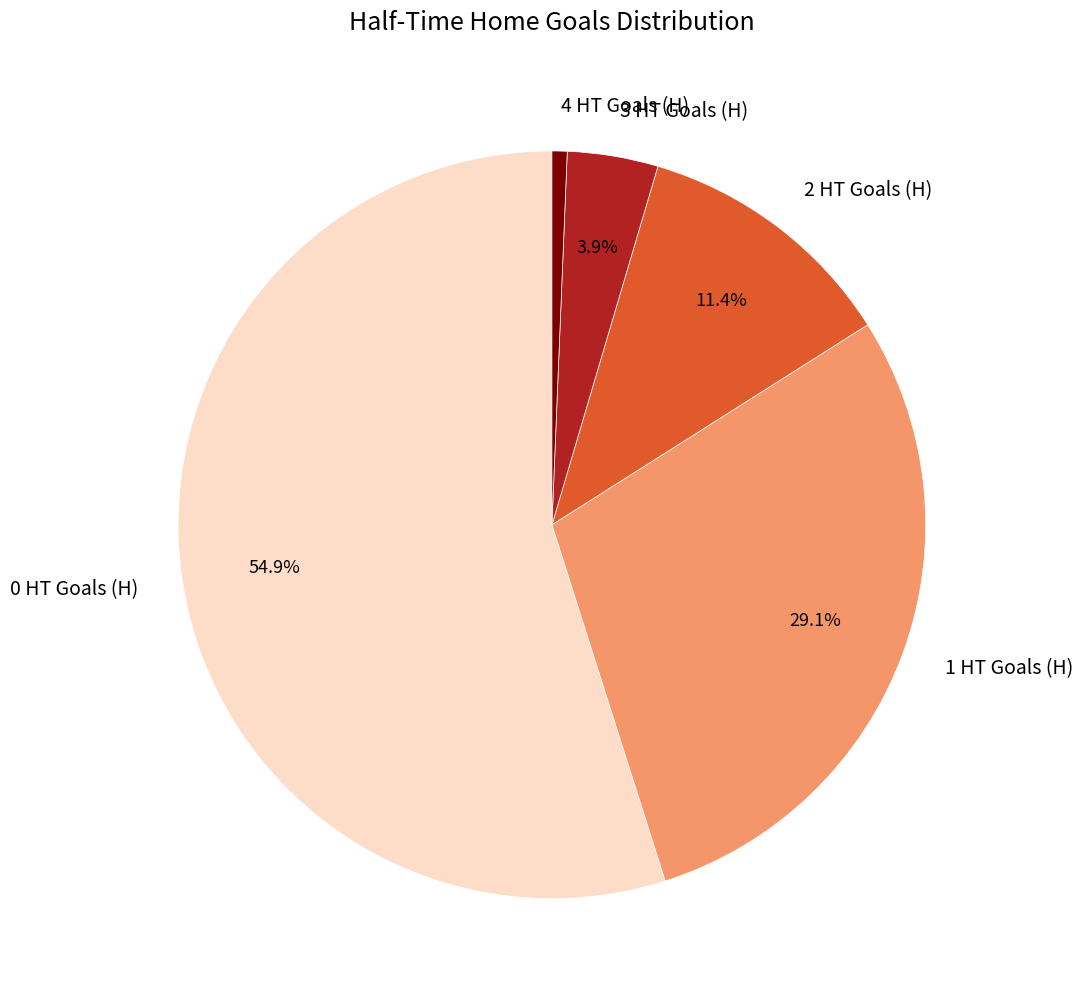

Which category accounts for the majority?

0 HT Goals (H)